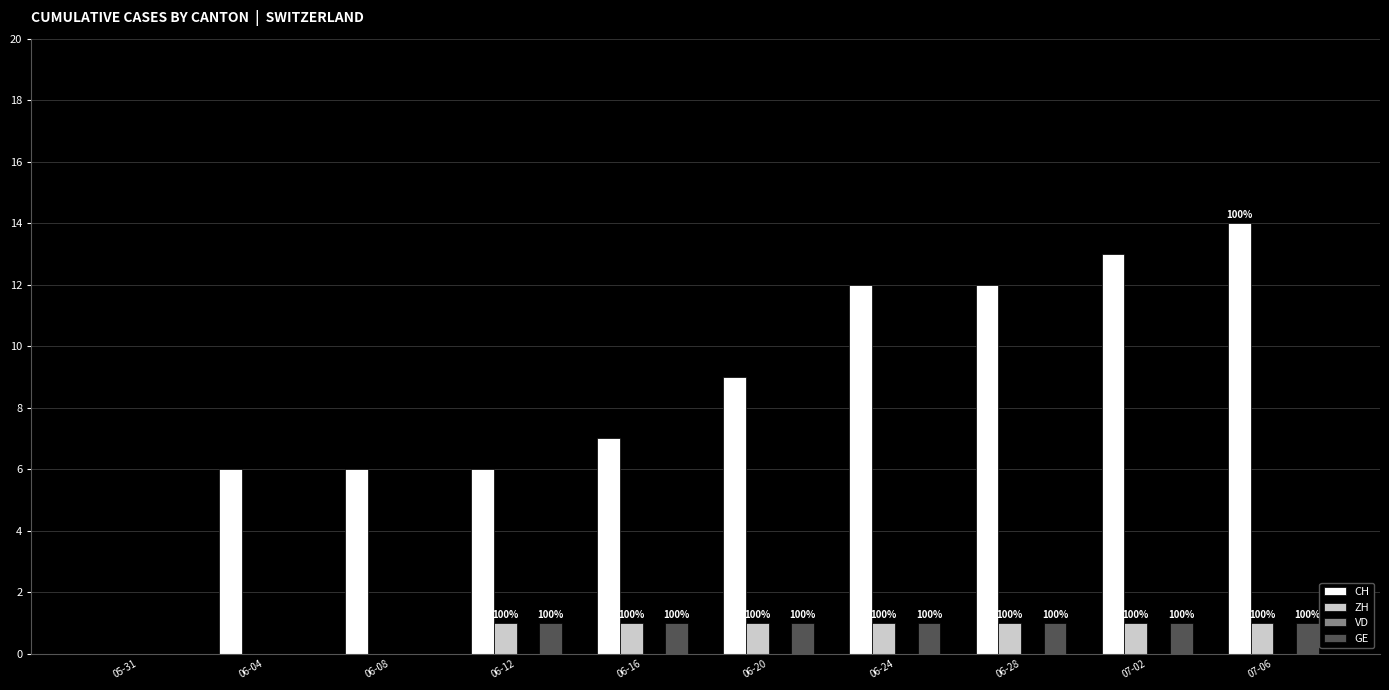

Count the ZH values in the range 0 to 1.

10